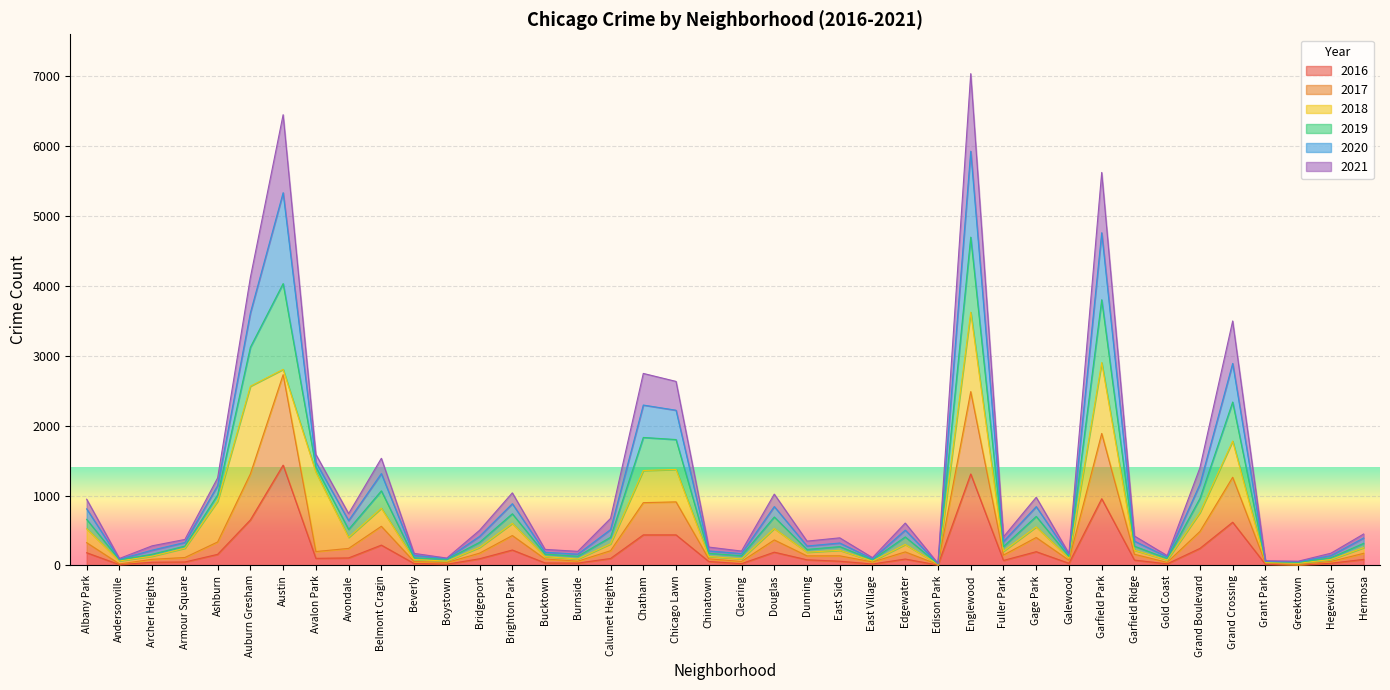

True or false: 2020 and 2021 intersect in this chart.

False